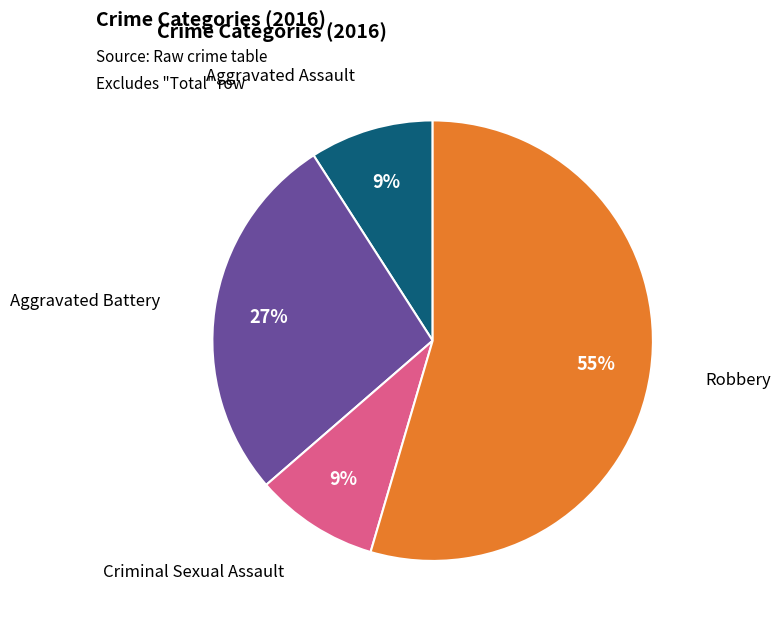

To the nearest percent, what is the average slice percentage?

25%